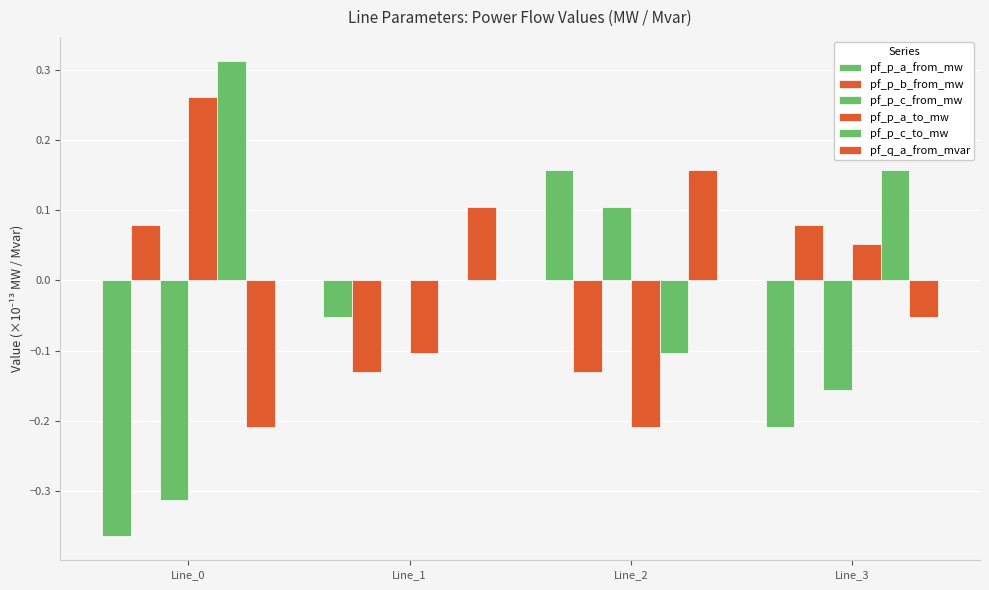

Count the number of categories in the chart.

4